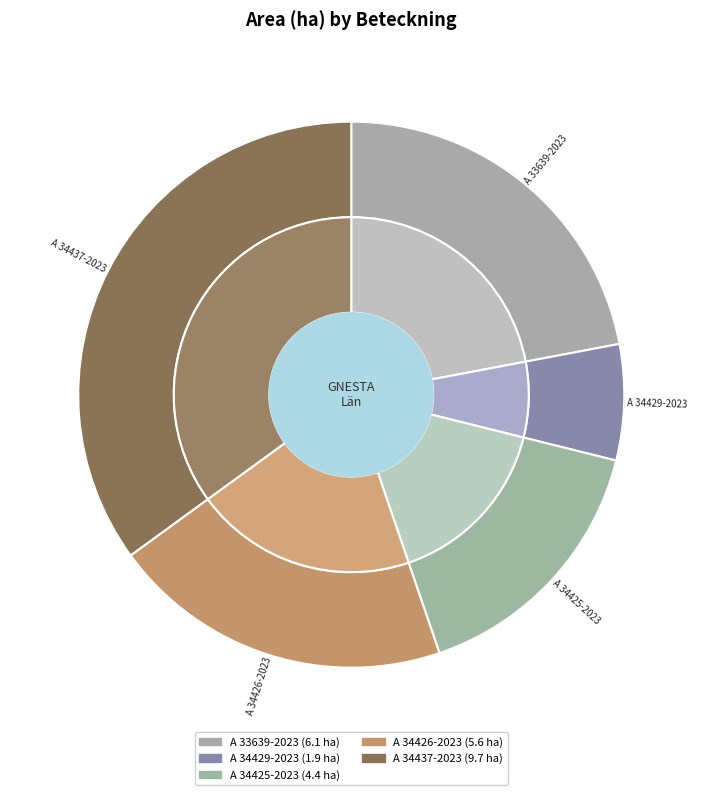

How many segments does this pie chart have?

5